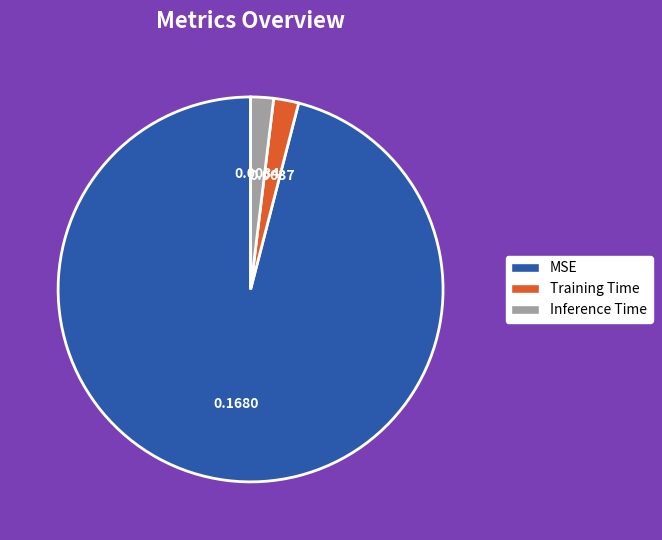

Between Inference Time and MSE, which is larger?

MSE